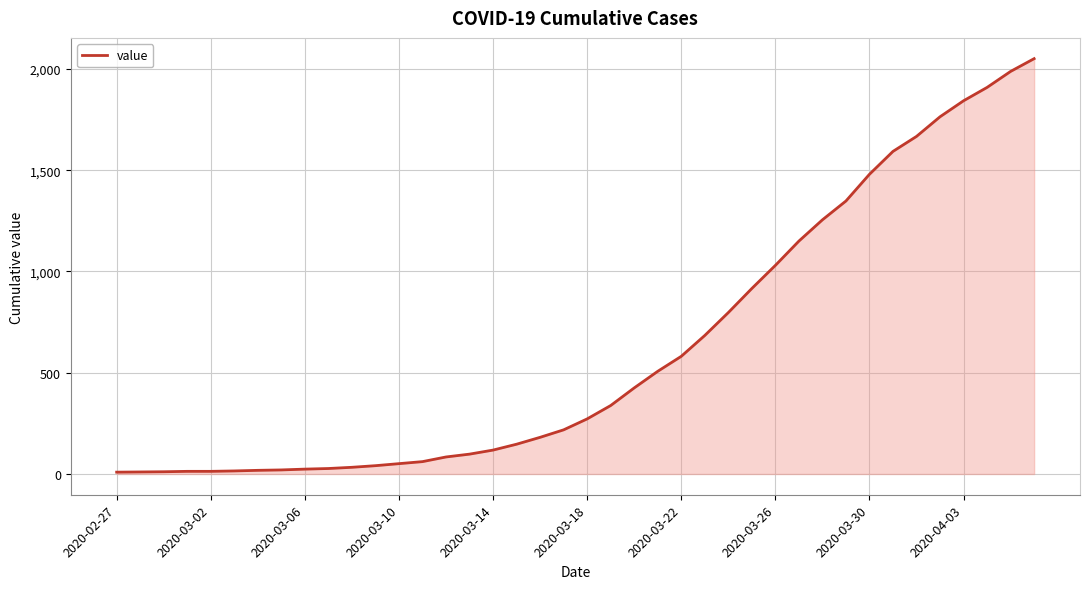

How many values are below 272?

20